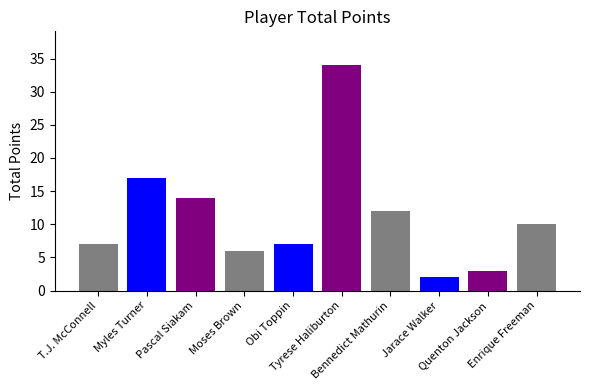

What is the ratio of the value at Bennedict Mathurin to the value at Obi Toppin?

1.7